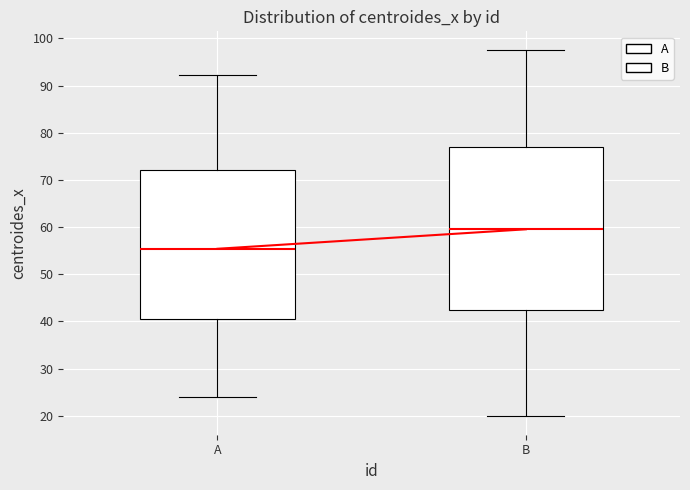

Which box has the lowest median line?

A